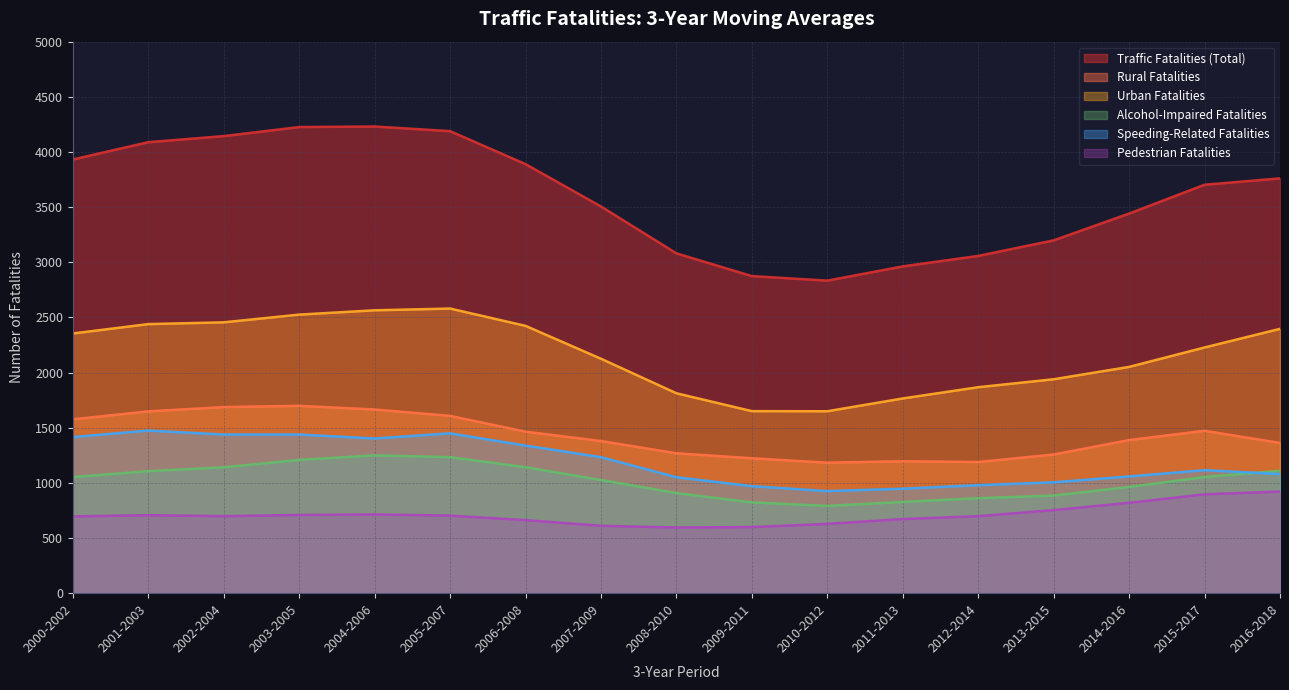

At which category does the chart reach its peak across all series?

2004-2006